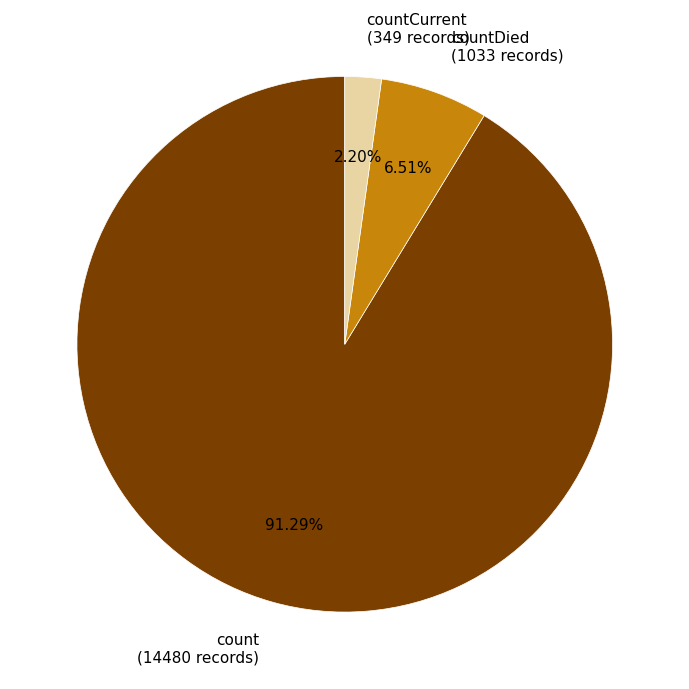

Which category accounts for the majority?

count (14480 records)